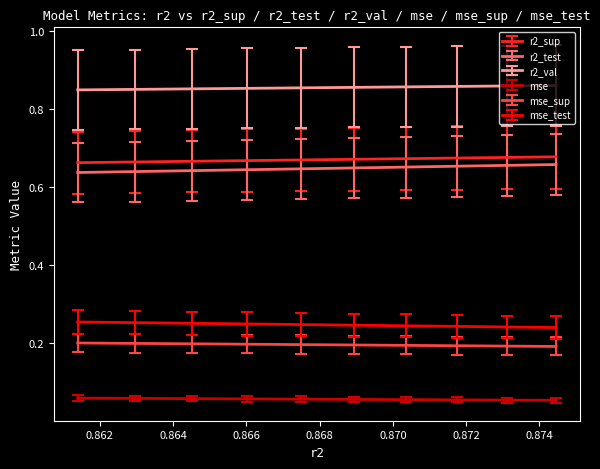

What are all the series names shown in the legend?

r2_sup, r2_test, r2_val, mse, mse_sup, mse_test